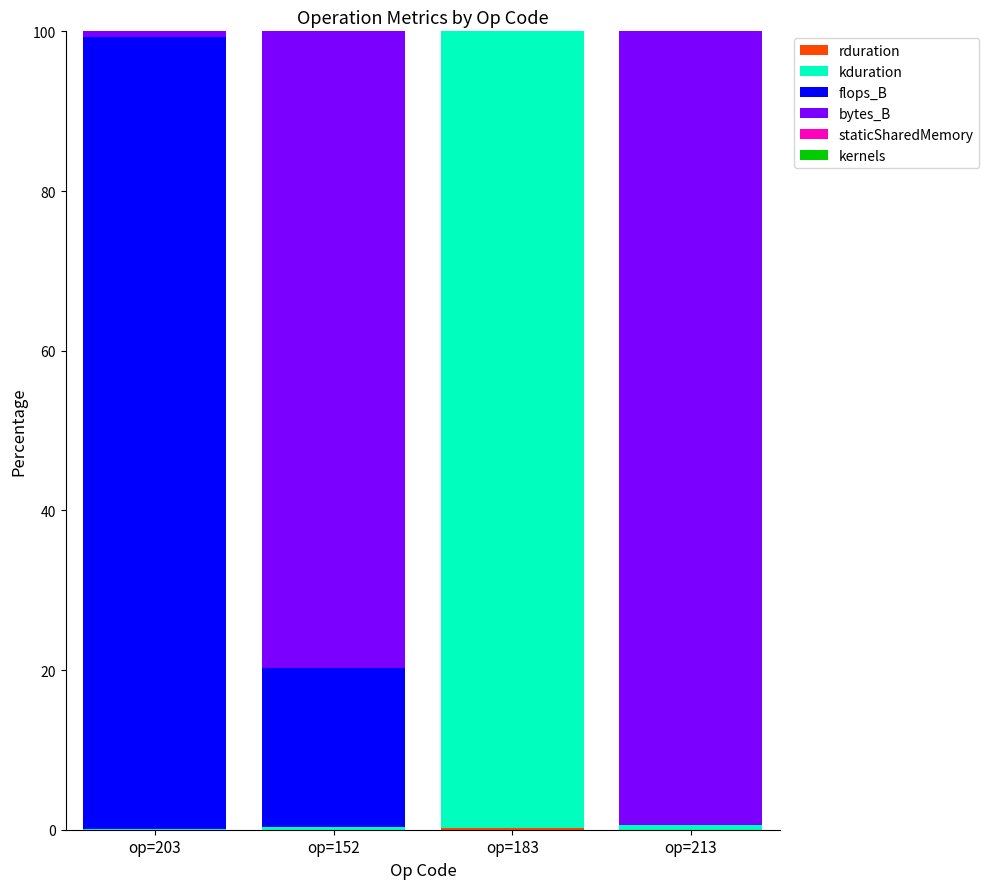

Count the number of data series in this chart.

6